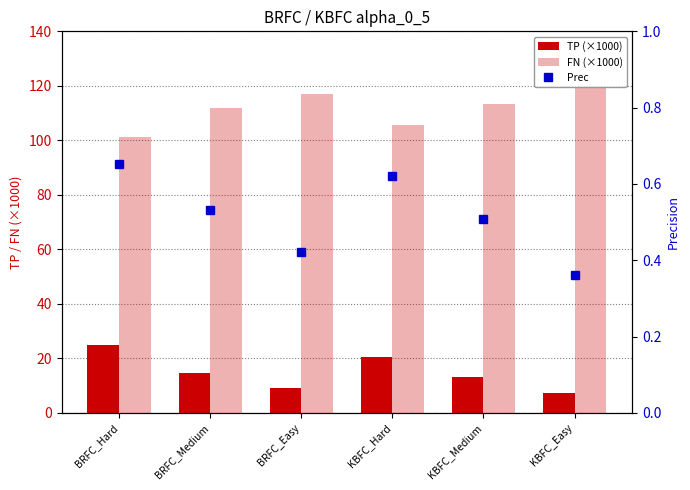

Rank the series by their maximum value, from highest to lowest.

FN (×1000), TP (×1000), Prec